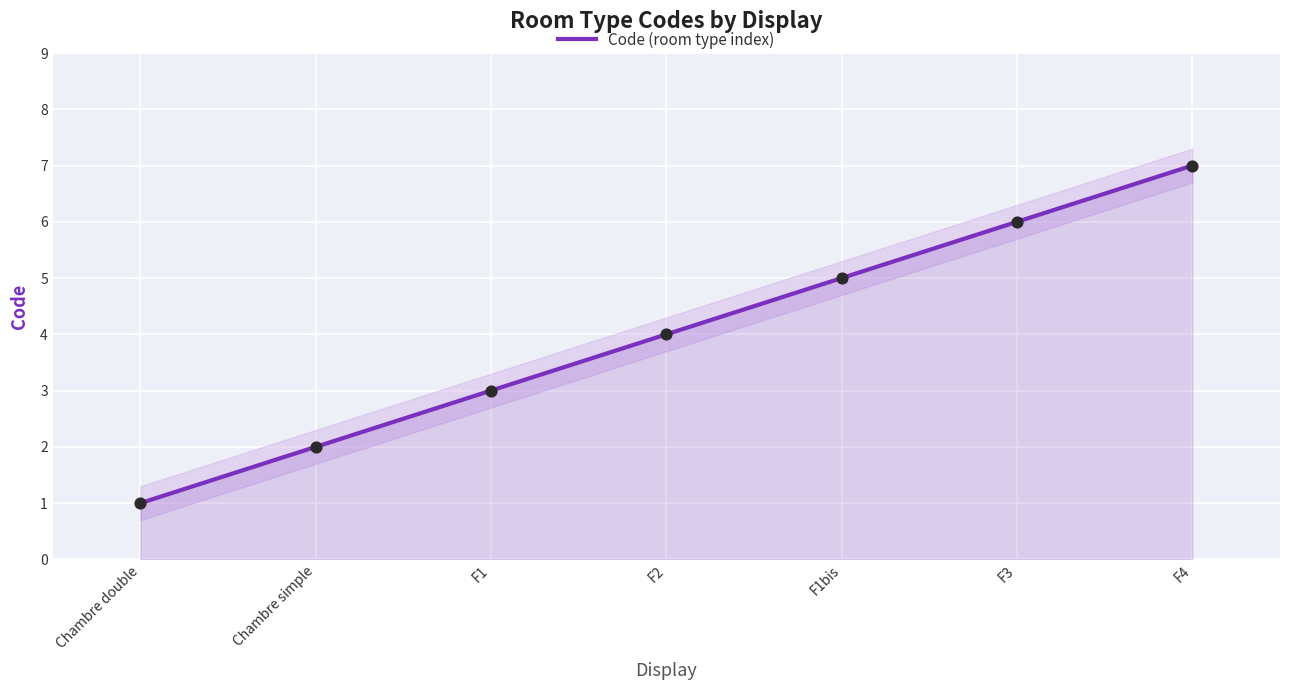

What is the change in value from Chambre double to F4?

+6